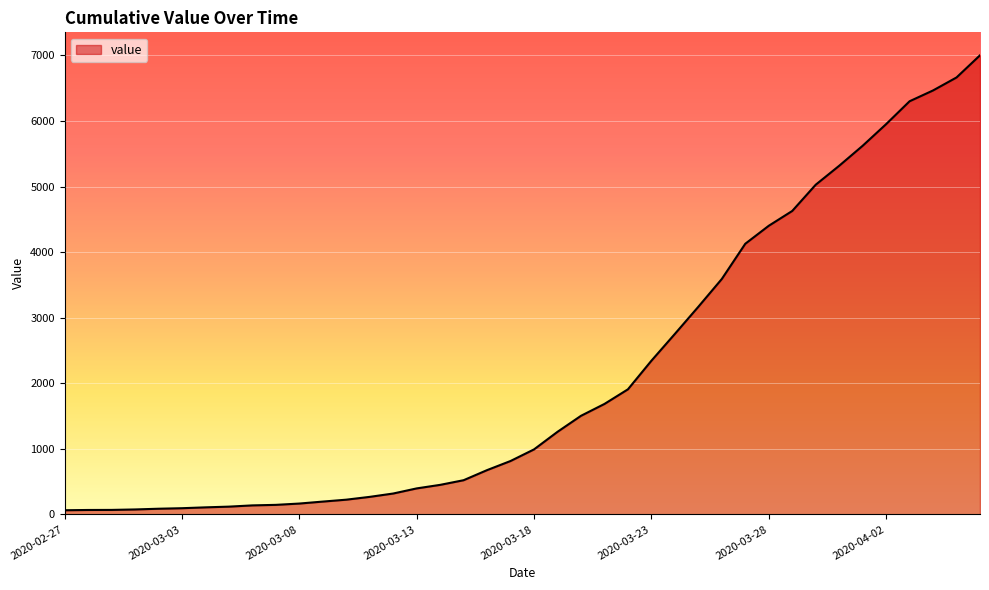

What is the maximum value shown in the chart?

7002